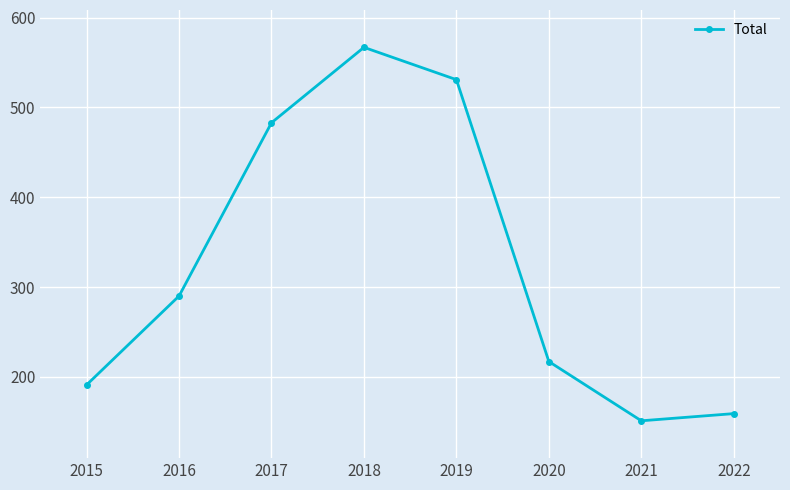

How many data points are less than 290?

4